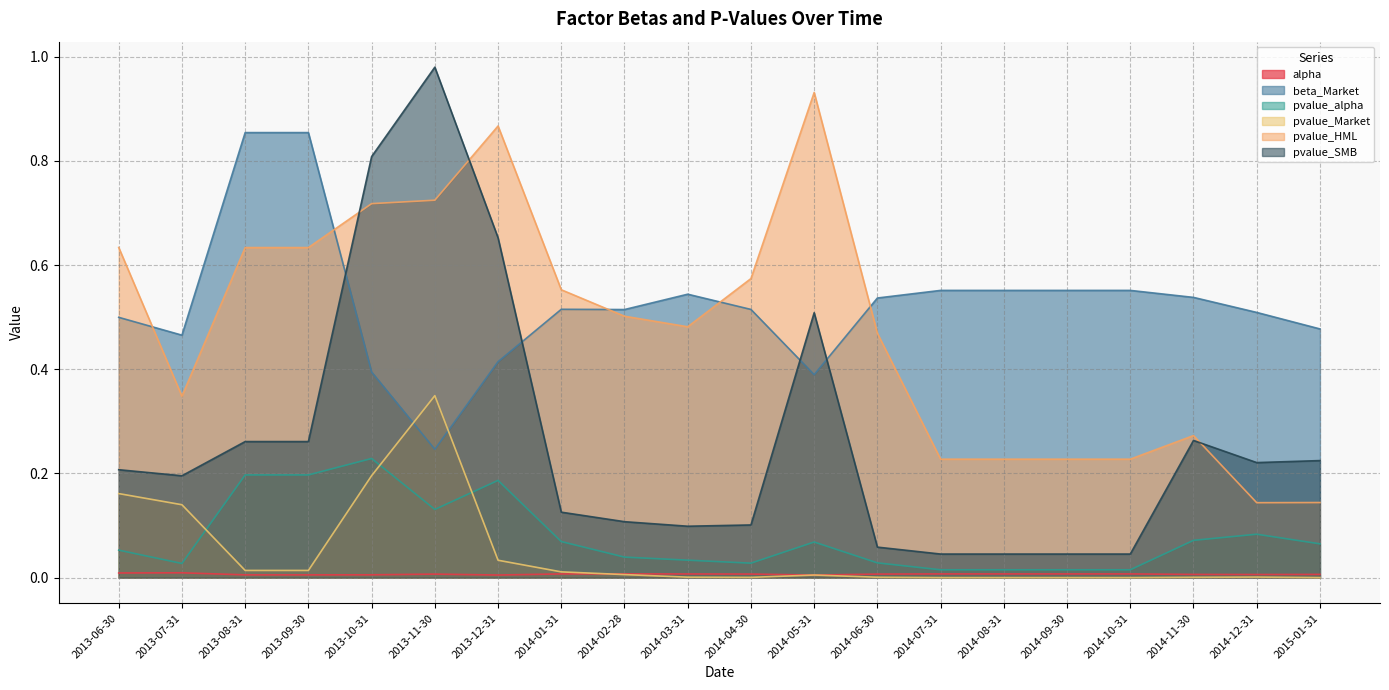

What is the difference between the pvalue_alpha values at 2013-06-30 and 2013-11-30?

0.1